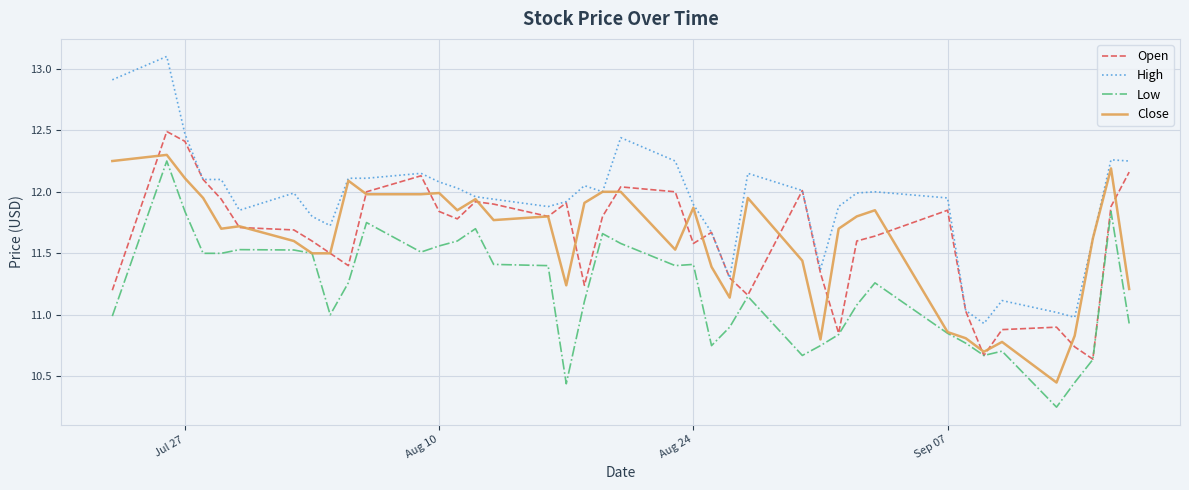

True or false: Low and High intersect in this chart.

False